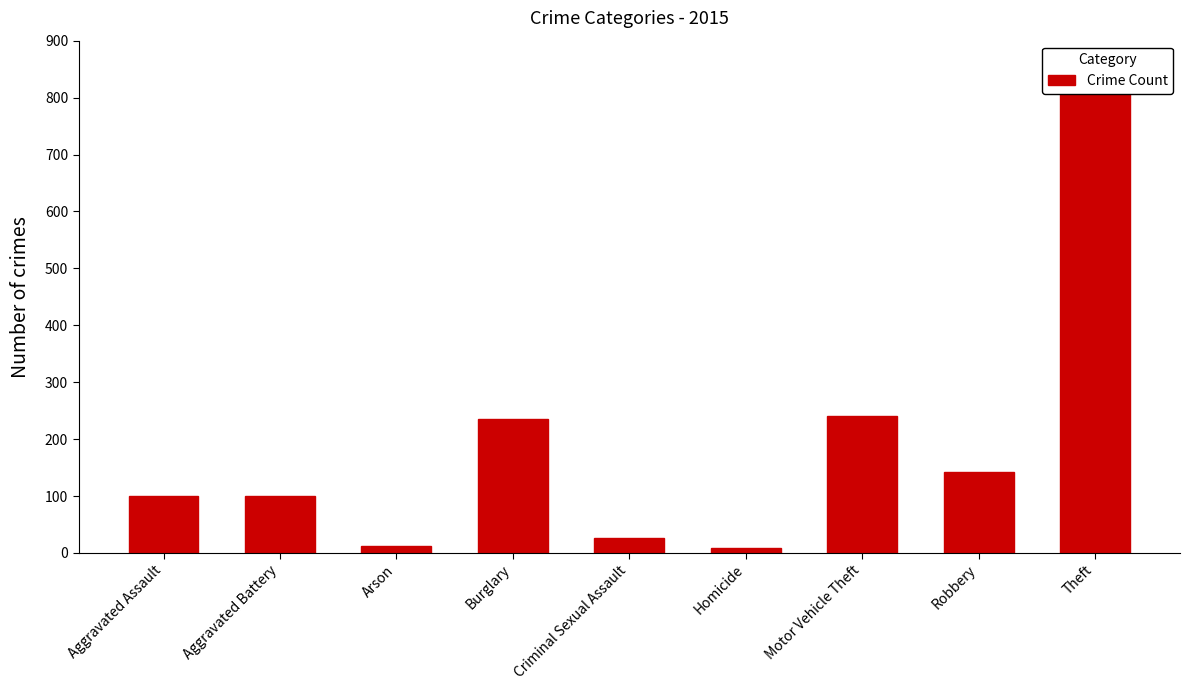

What is the approximate value at Robbery?

143